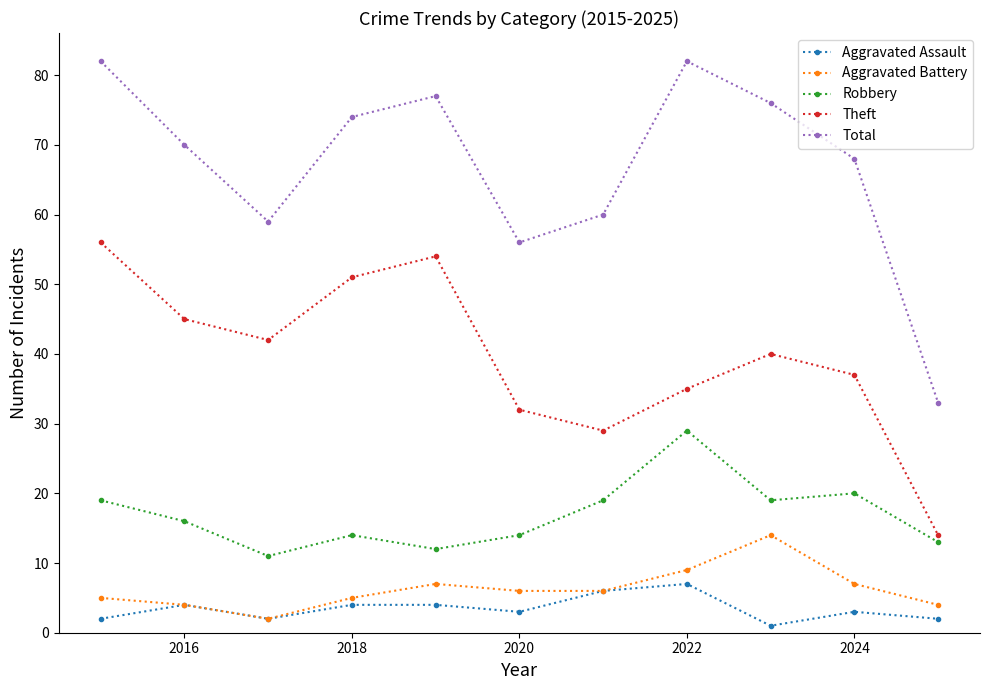

At how many categories does at least one series exceed 63?

7